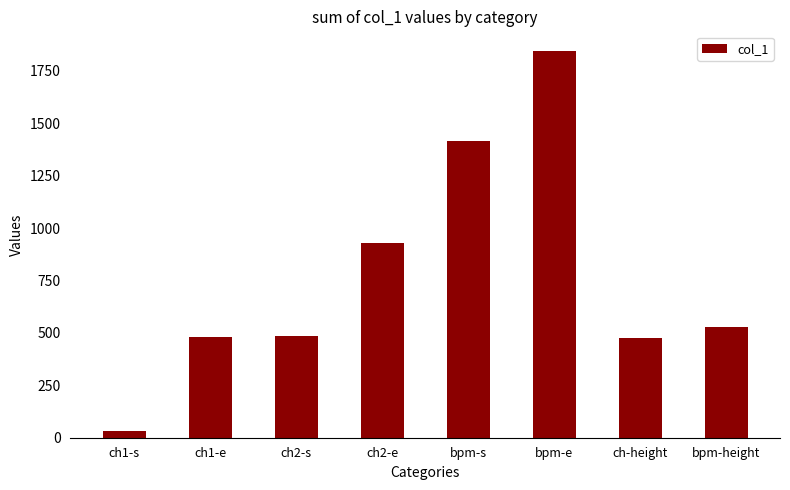

The chart shows a value of 931 at ch2-e. True or false?

True